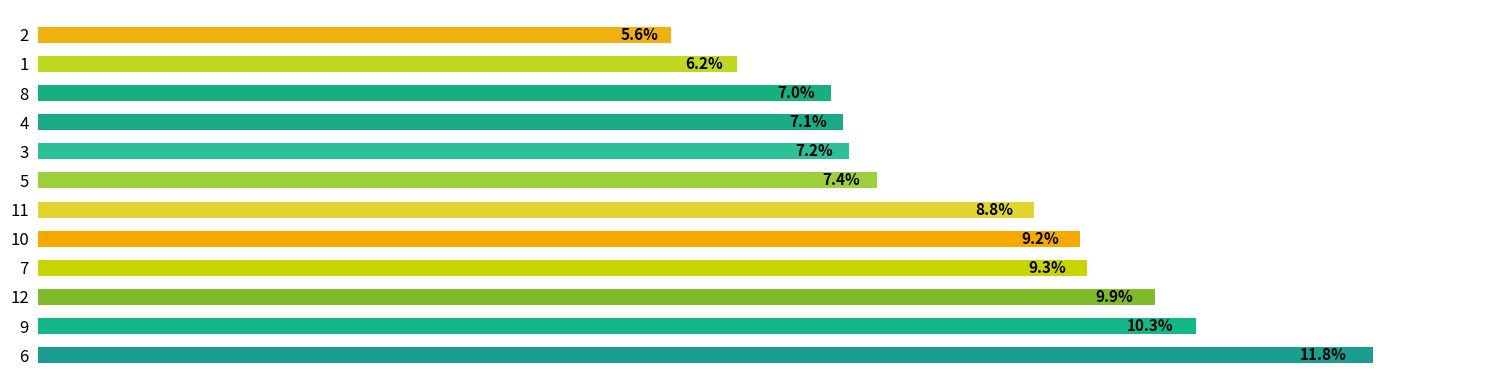

Does the chart contain any negative values?

No